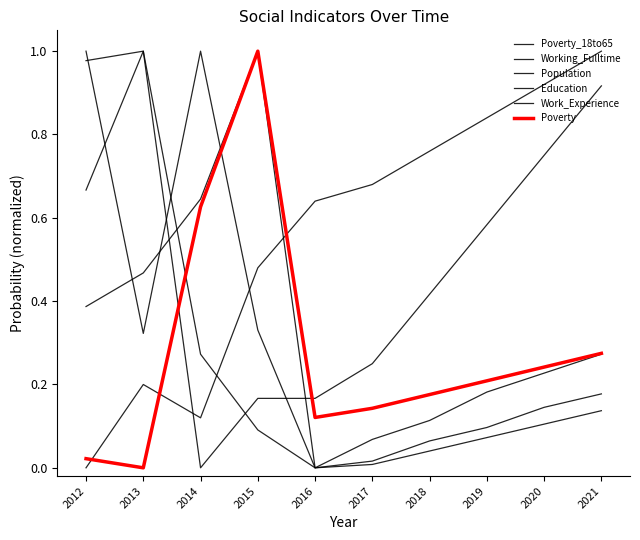

How many lines are shown in the chart?

6